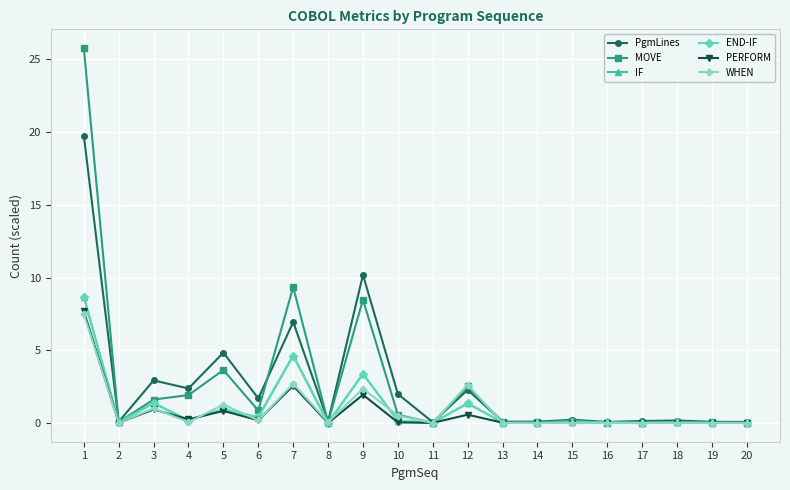

Between 9 and 15, which series saw the biggest shift?

PgmLines